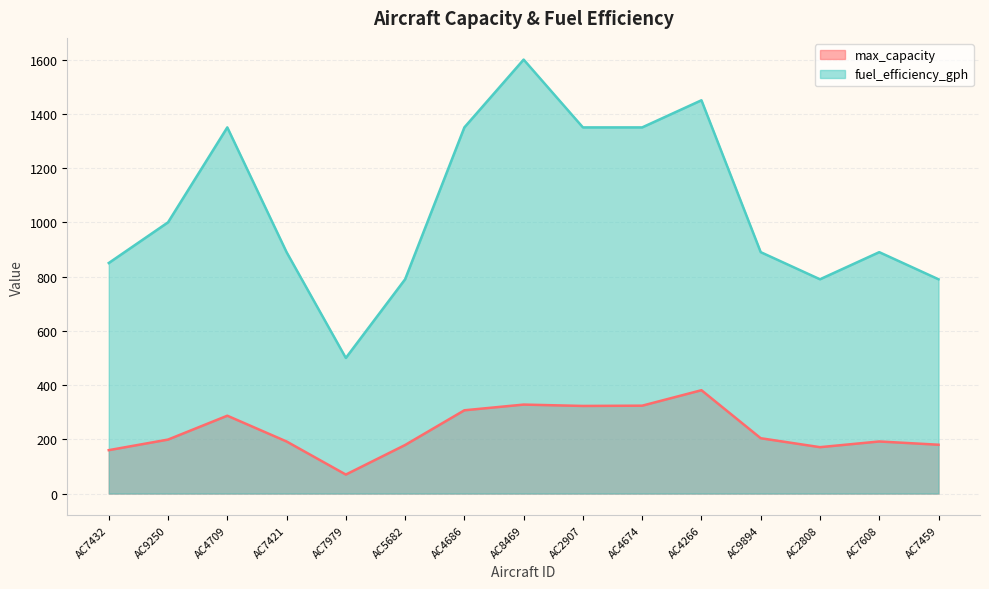

True or false: max_capacity has a value of 160 at AC7432.

True